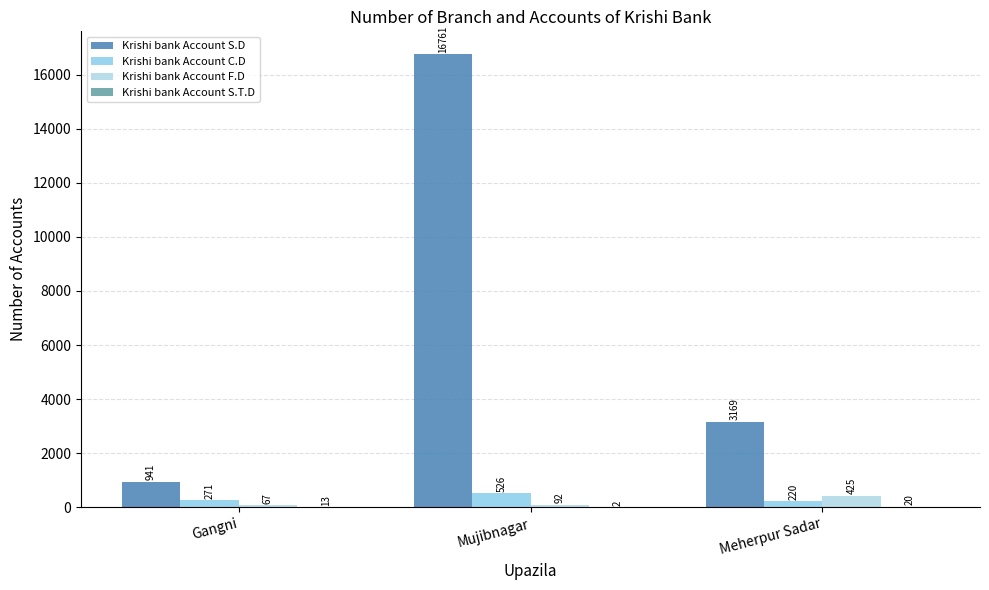

What is the label of the 2nd bar from the right?

Mujibnagar